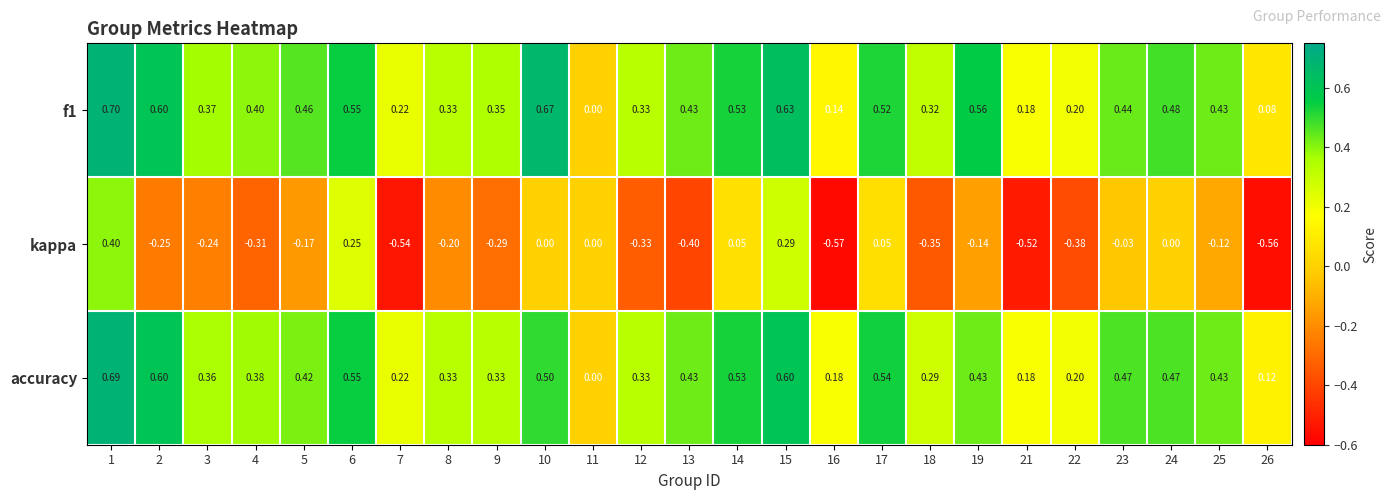

Between 12 and 21, which series saw the biggest shift?

kappa